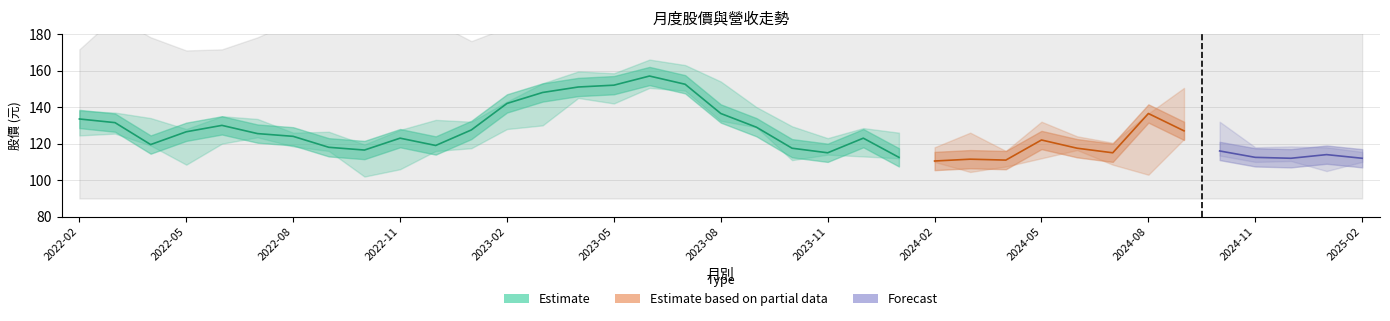

At which category does the chart reach its peak across all series?

2023-06